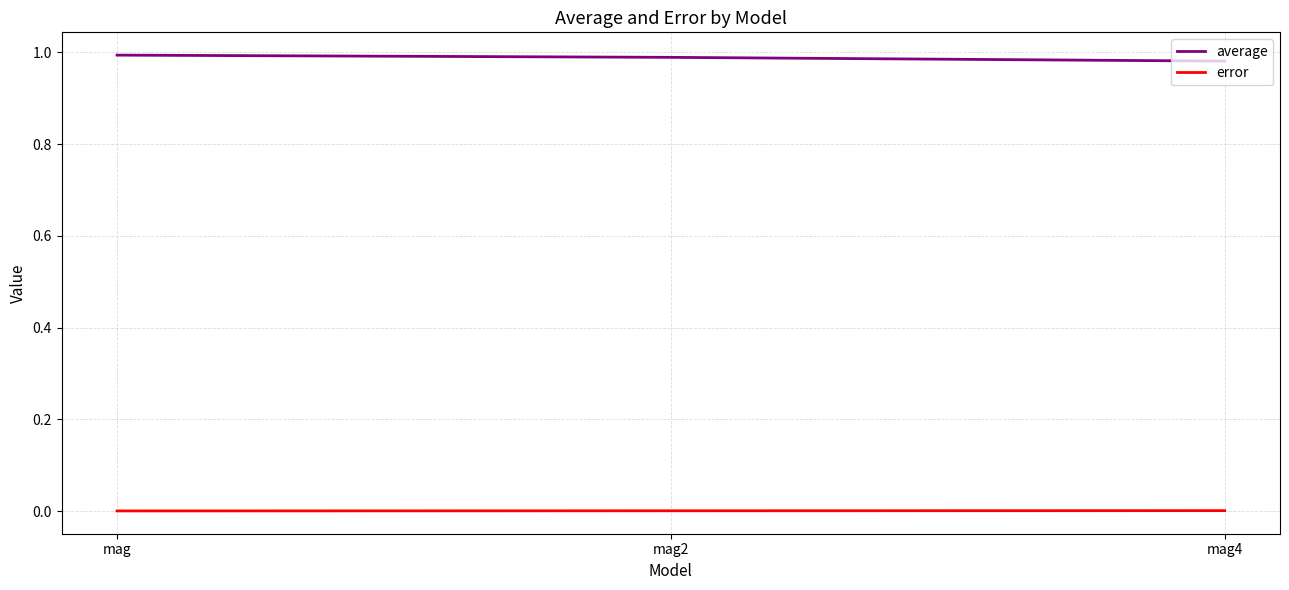

The average series shows 1.0 at mag4. True or false?

True